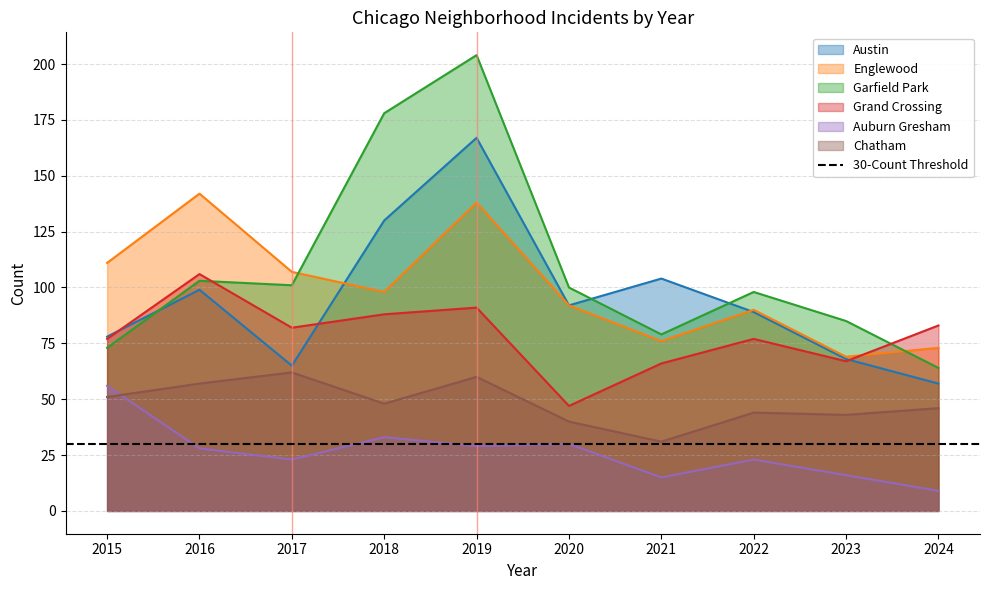

True or false: Auburn Gresham and Englewood intersect in this chart.

False